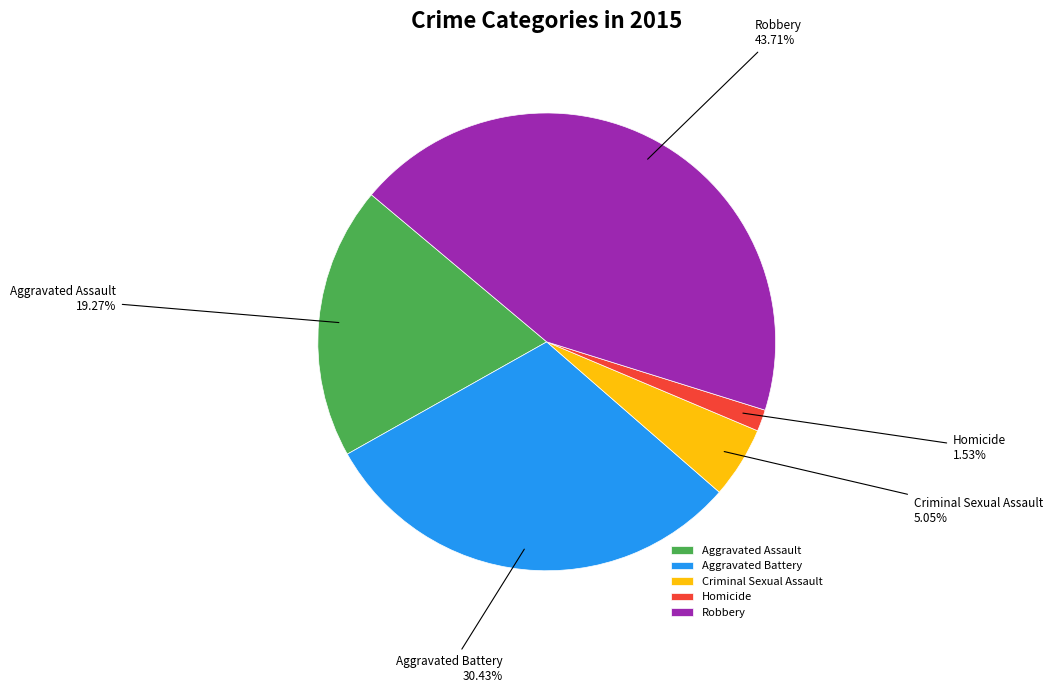

Which slice is the largest?

Robbery